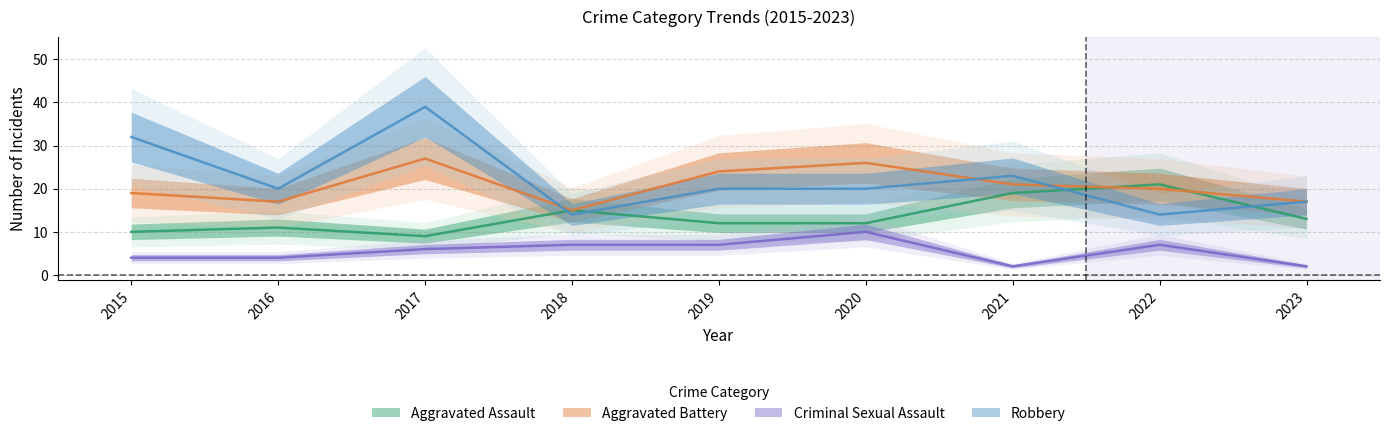

At which category does Robbery reach its first local valley?

2016